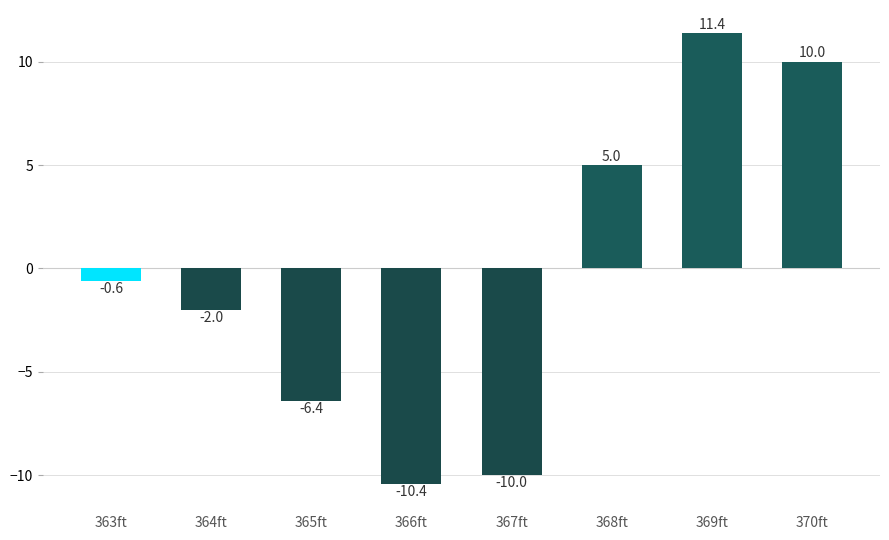

Rank the categories by value from lowest to highest.

366ft, 367ft, 365ft, 364ft, 363ft, 368ft, 370ft, 369ft